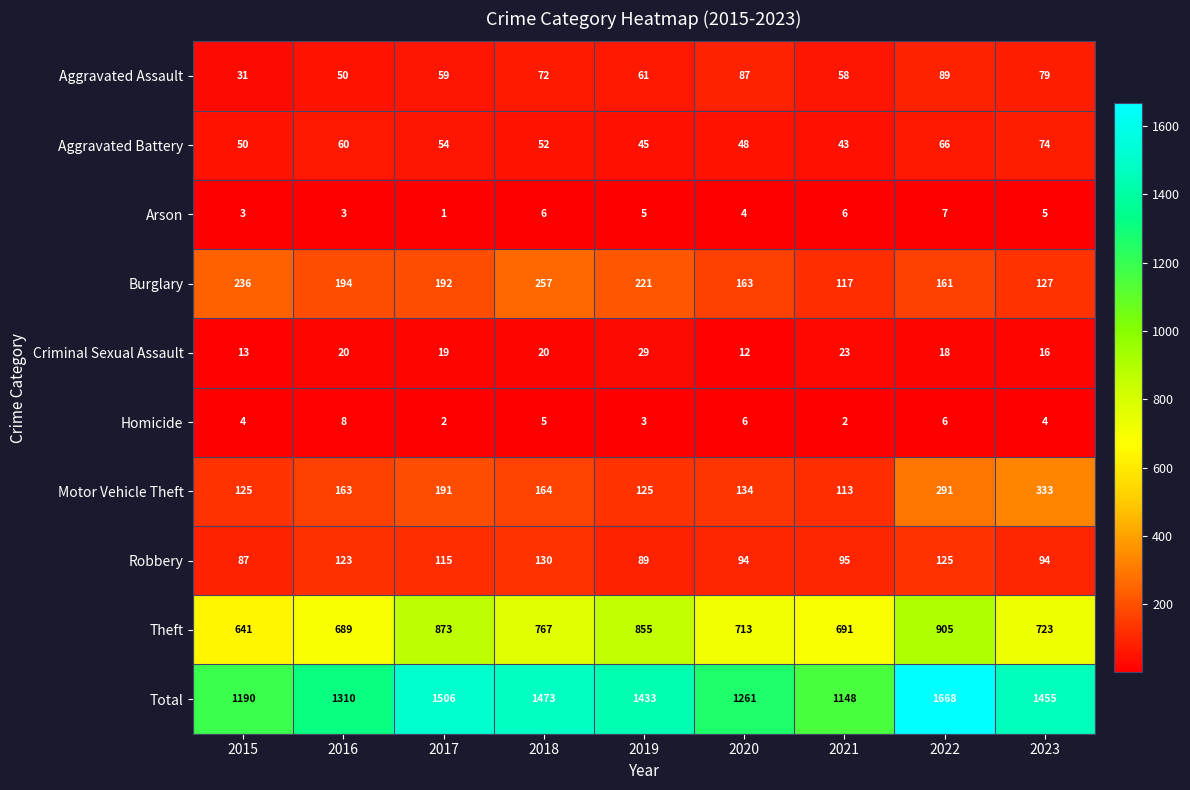

How many values in the Theft series are below 723?

4